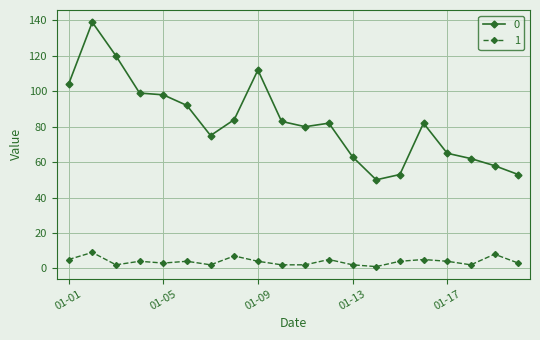

Rank the series by their average value, from lowest to highest.

1, 0